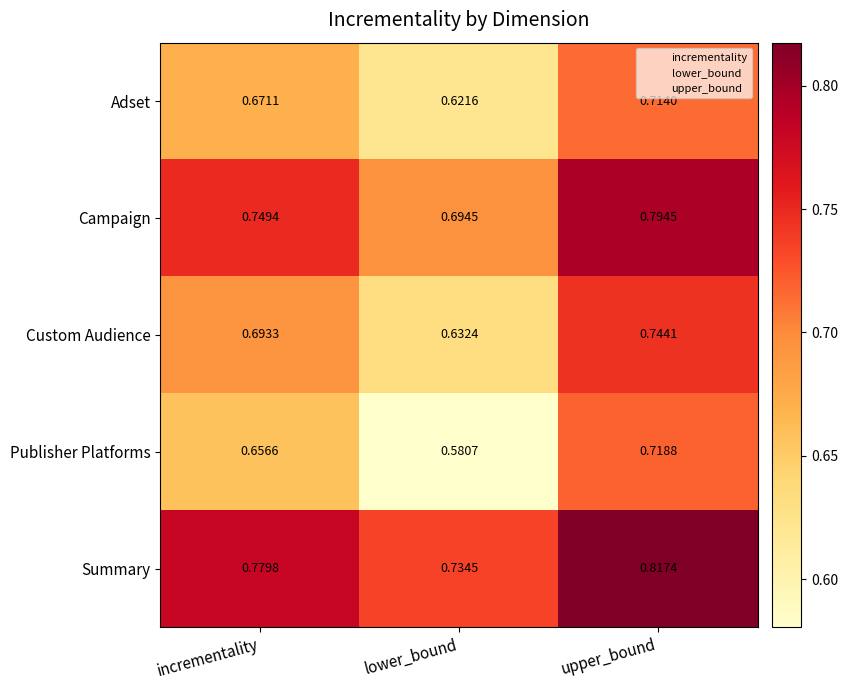

Which series has the largest total across all categories?

Summary